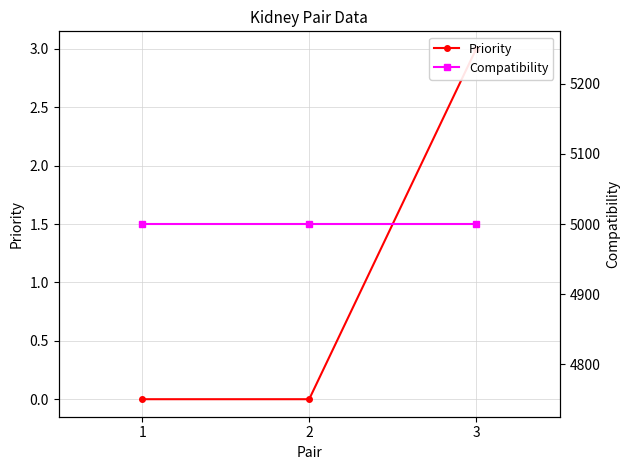

The Compatibility series shows 5000 at 3. True or false?

True